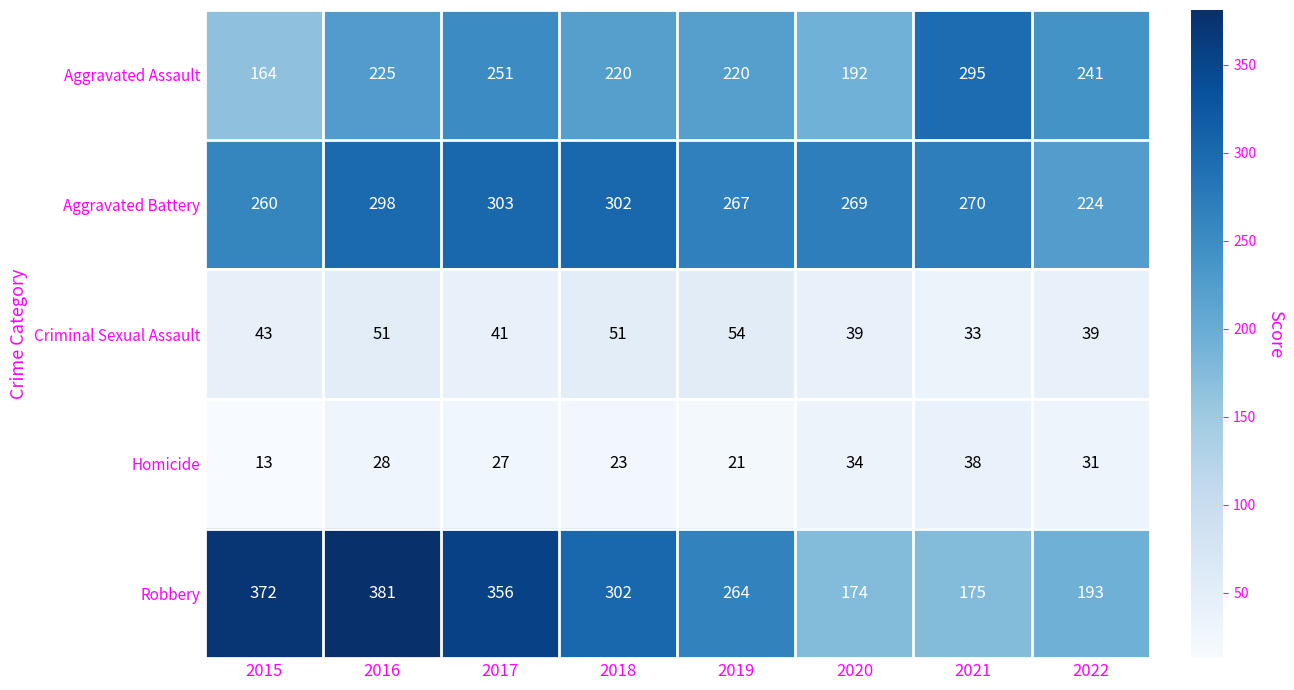

Which series has the largest range (max minus min)?

Robbery